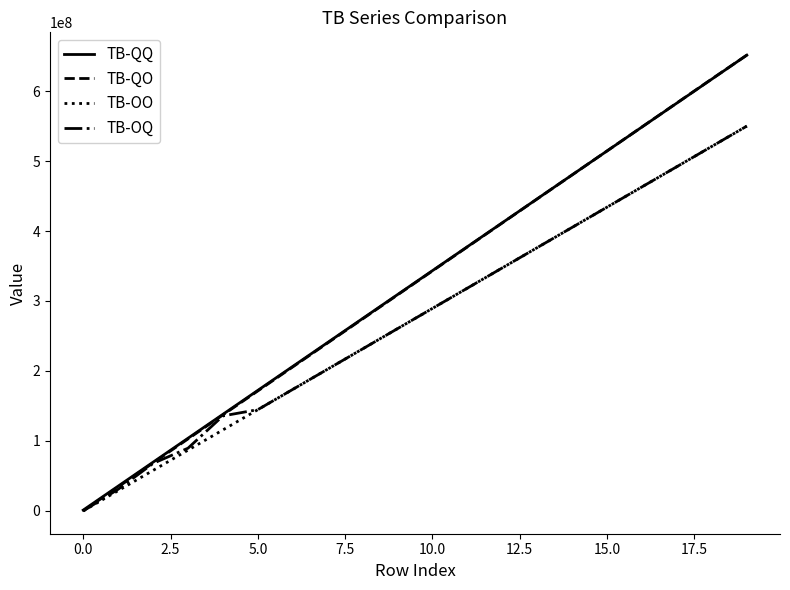

Which series has the largest range (max minus min)?

TB-QO